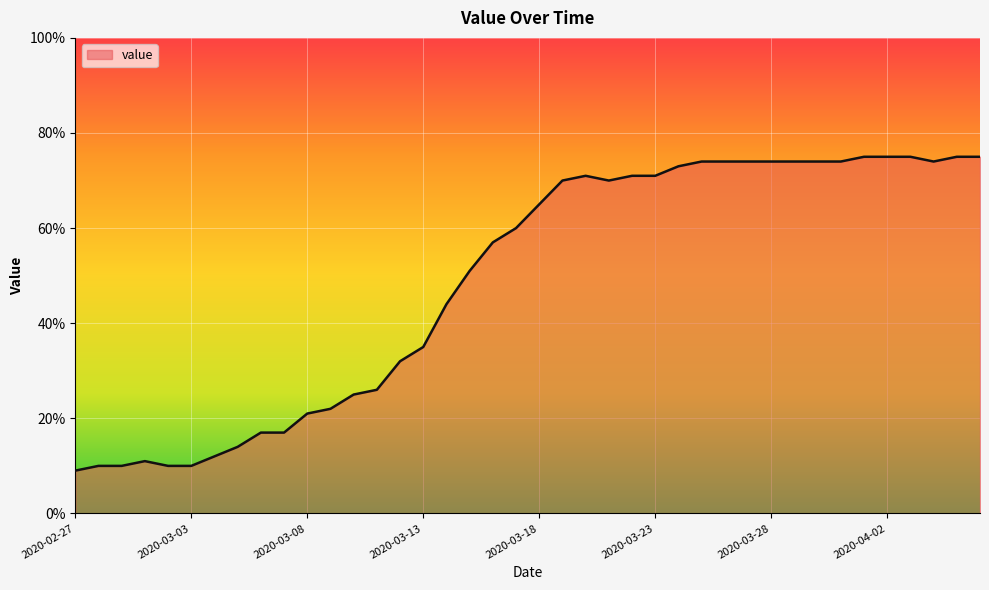

What is the smallest value displayed?

9